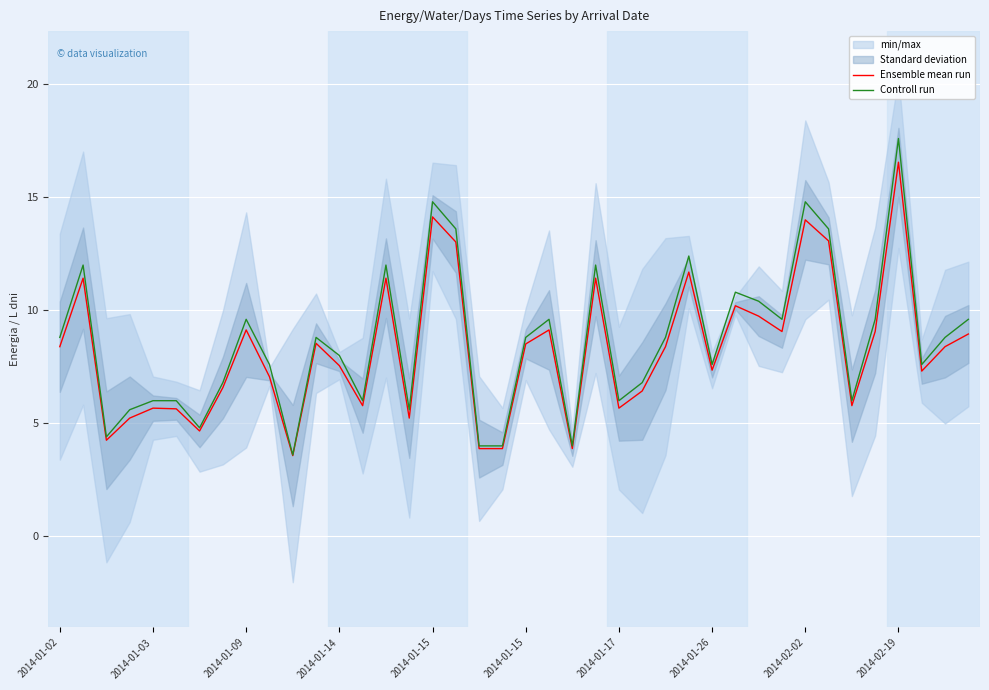

The value of Ensemble mean run at 31 is 11.9. True or false?

False